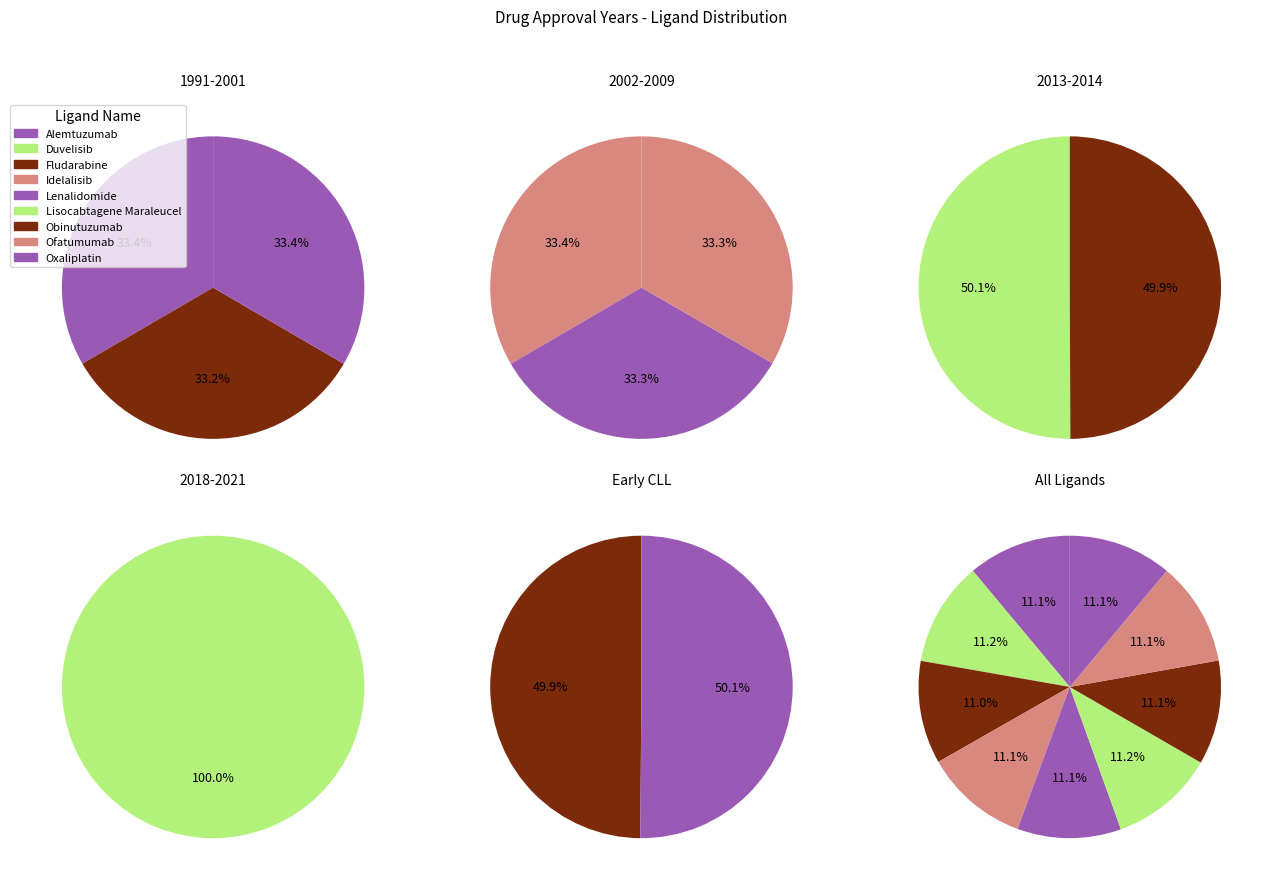

What is the change in value from Lenalidomide to Ofatumumab?

+4